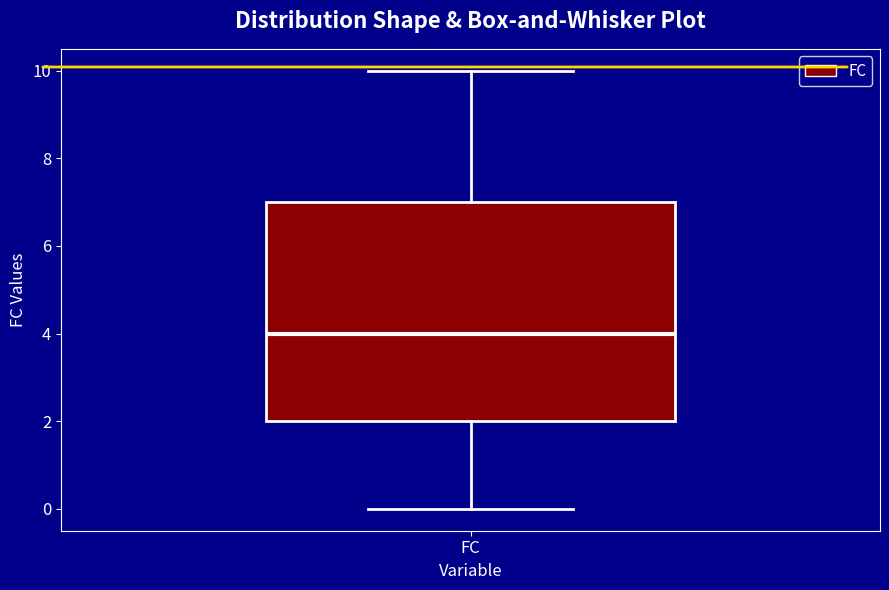

Where is the upper edge of the box for FC on the y-axis? The values are not printed on the chart, so give them approximately, as read against the axis.

7